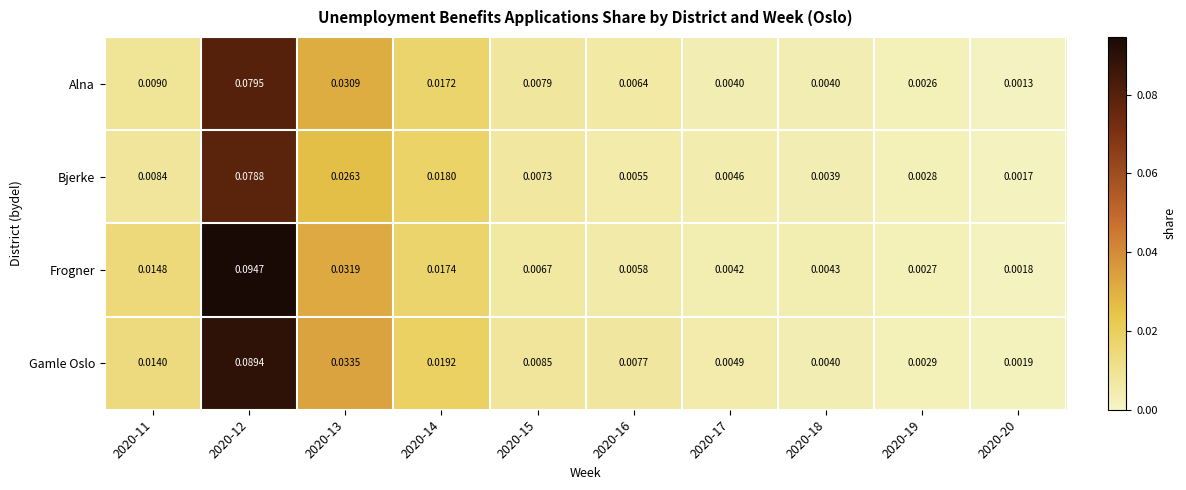

Is the value of Bjerke at 2020-15 greater than the value of Gamle Oslo at 2020-12?

No